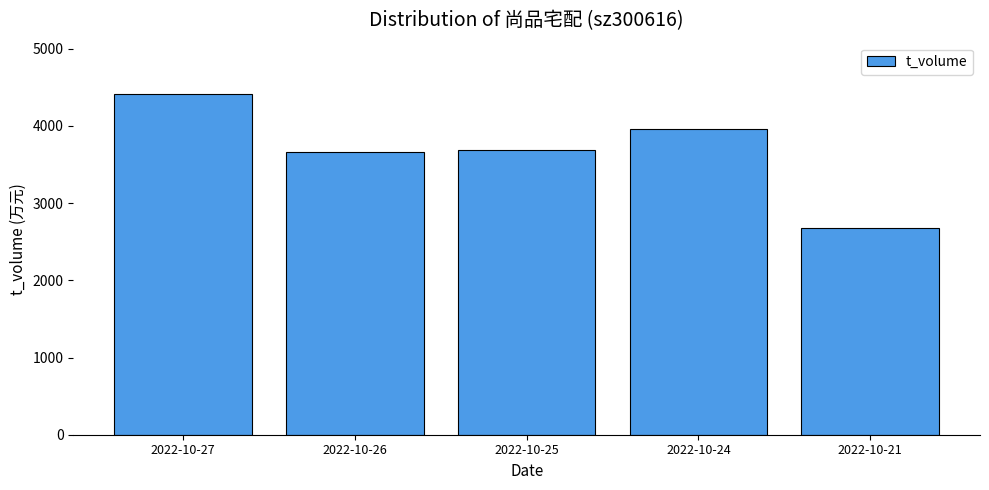

Reading left to right, transcribe all the data shown in this chart.

2022-10-27=4416	2022-10-26=3664	2022-10-25=3690	2022-10-24=3966	2022-10-21=2678